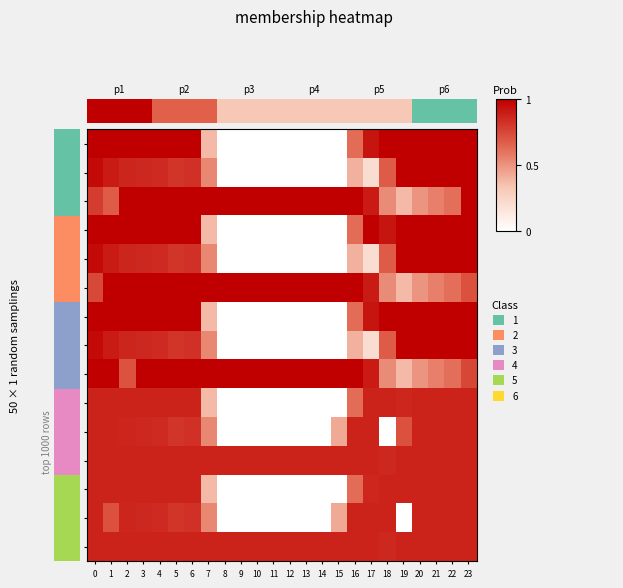

Rank the series at 22 from lowest to highest value.

0.2, 1.2, 2.2, 3.0, 3.1, 3.2, 4.0, 4.1, 4.2, 0.0, 0.1, 1.0, 1.1, 2.0, 2.1